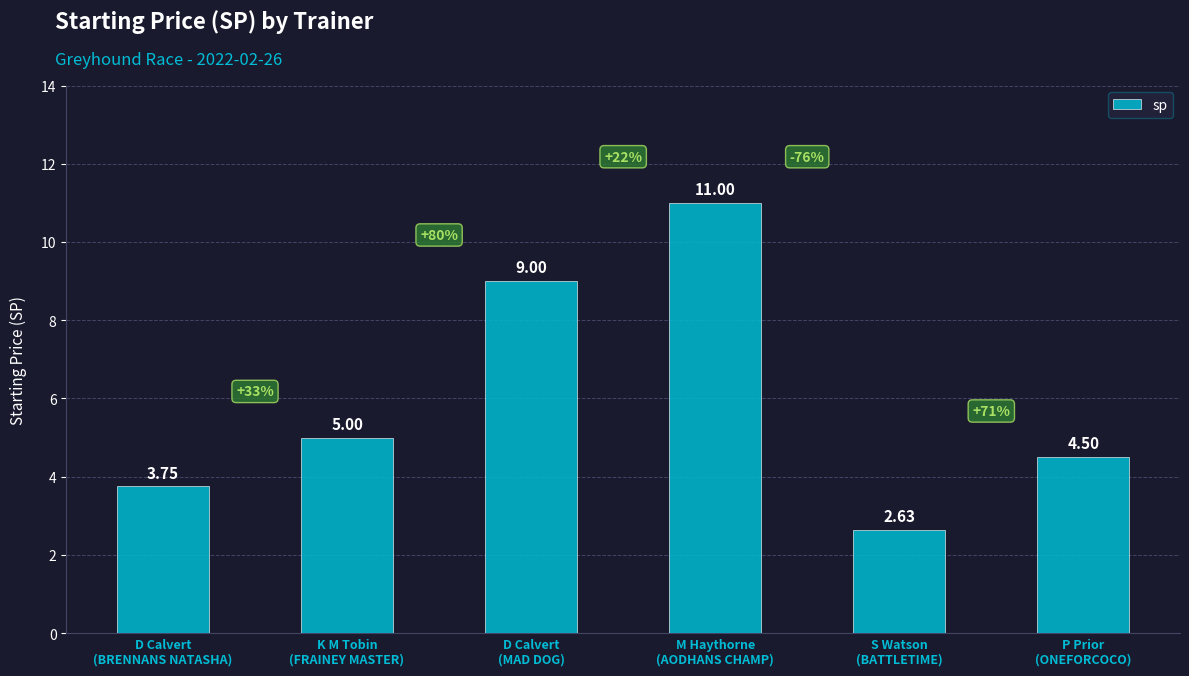

What is the average value?

6.0